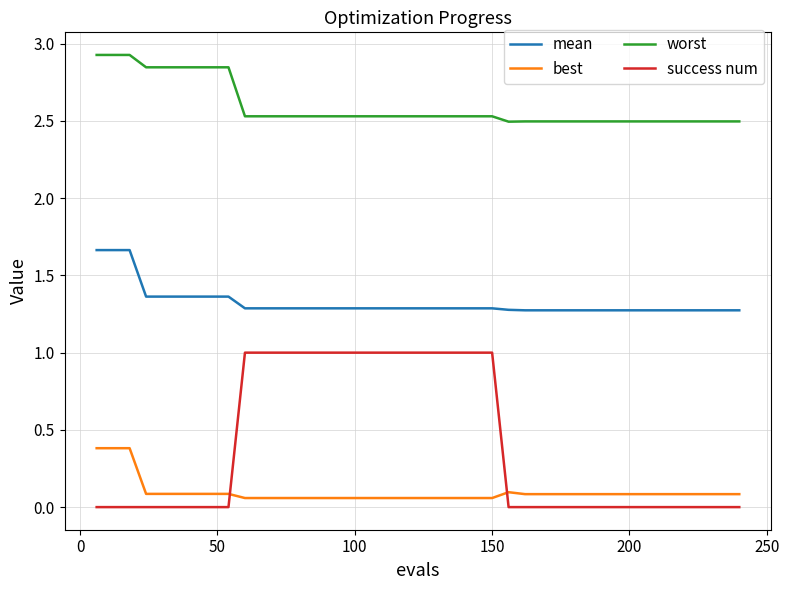

Is this an area chart (filled region under the line)?

No